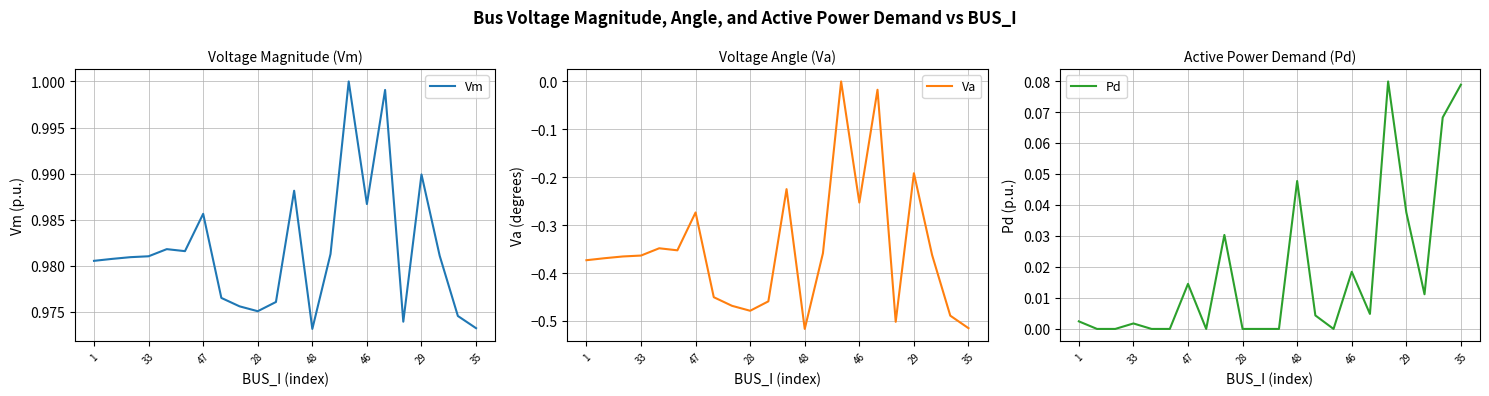

At which label is Va closest to 0?

14